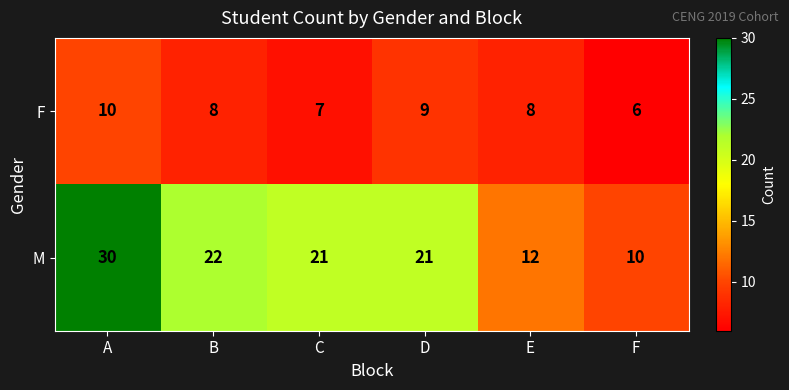

Which series has the largest total across all categories?

M